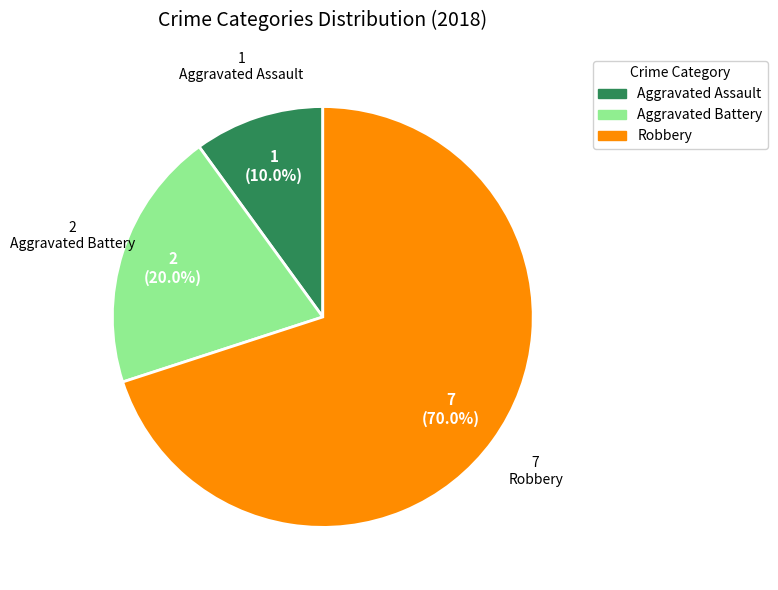

How many segments does this pie chart have?

3